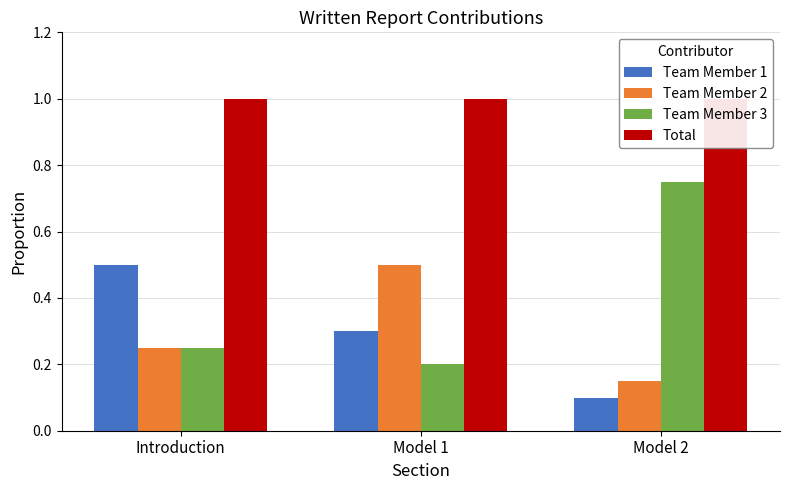

Is the value of Team Member 1 at Introduction greater than the value of Total at Model 1?

No